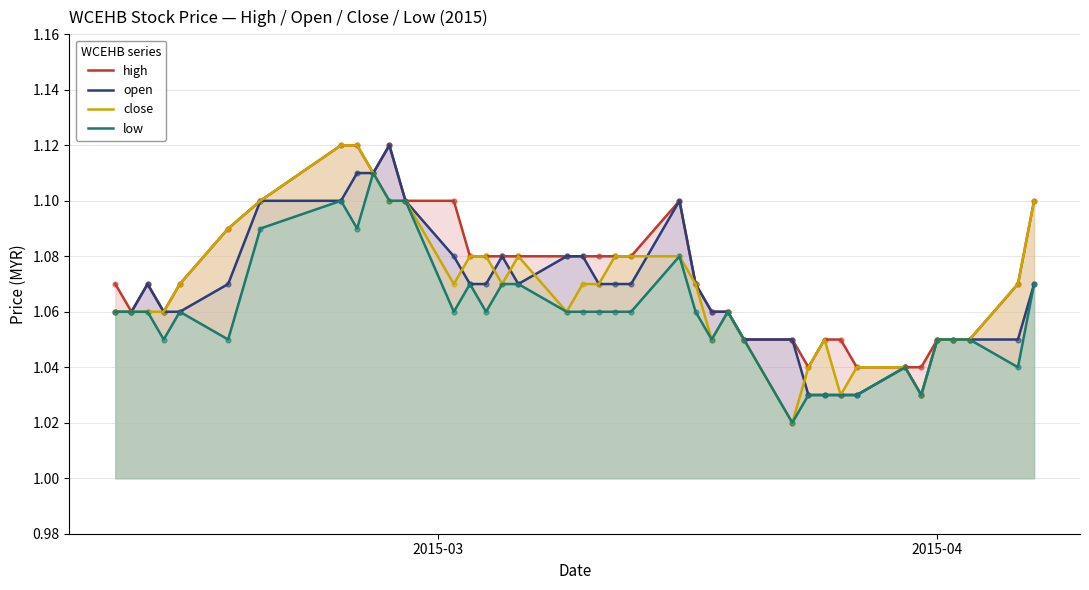

Which series has the widest spread of values?

close